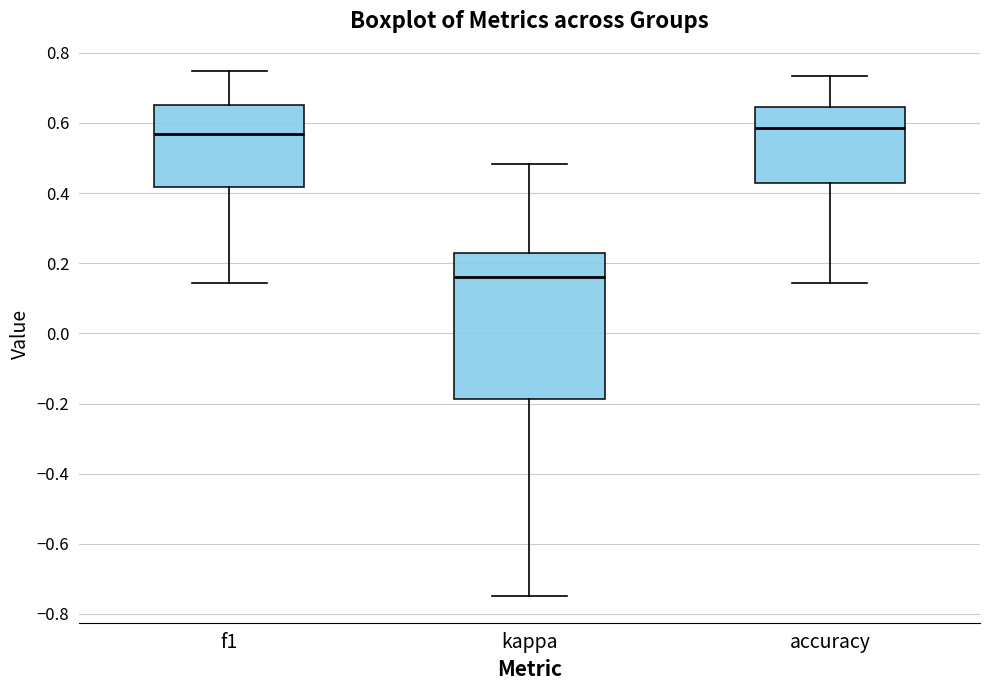

Reading left to right, read every box against the y-axis: the position of its median line, the range the box covers, and the ends of its whiskers. The values are not printed on the chart, so give them approximately, as read against the axis.

f1: median 0.56, box 0.42 to 0.66, whiskers 0.14 to 0.74
kappa: median 0.16, box -0.18 to 0.22, whiskers -0.74 to 0.48
accuracy: median 0.58, box 0.42 to 0.64, whiskers 0.14 to 0.74